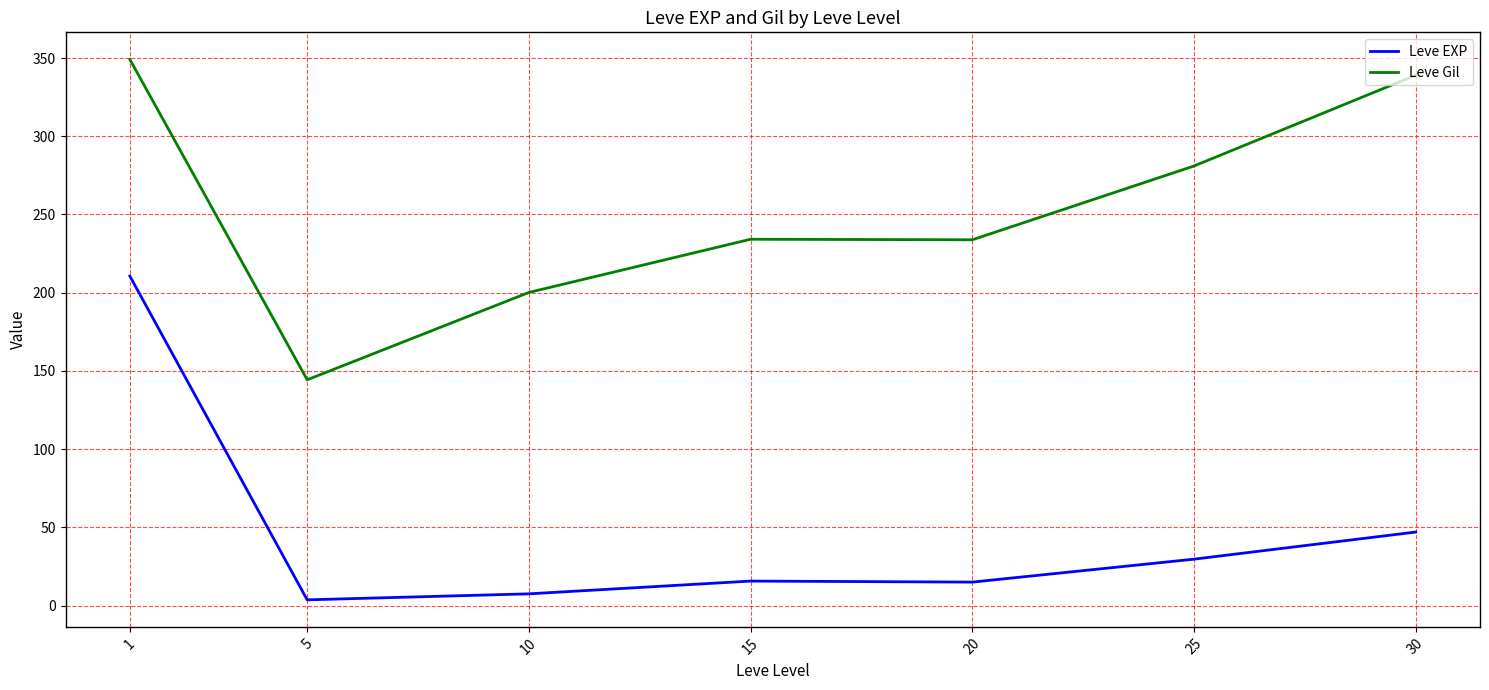

The Leve EXP series shows 15.7 at 15. True or false?

True